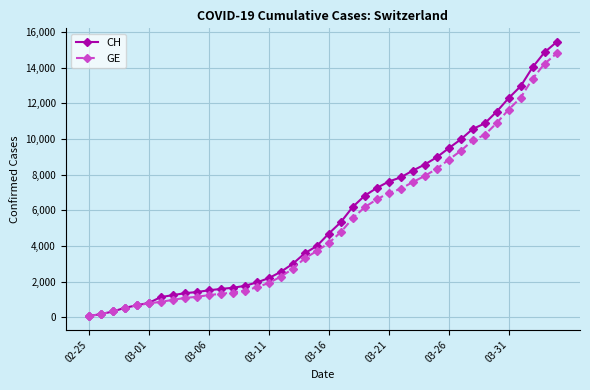

List the series in order of their peak value, lowest first.

GE, CH